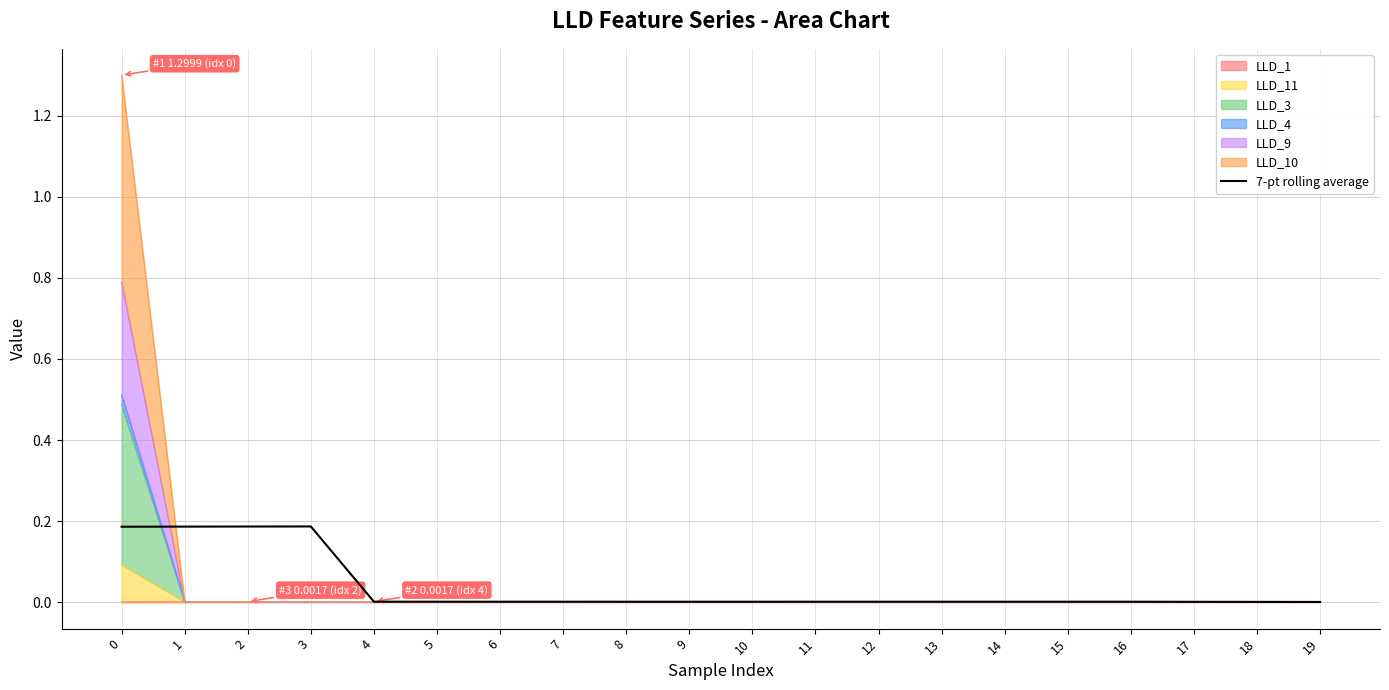

True or false: the data has more than 1 interior local peaks.

True